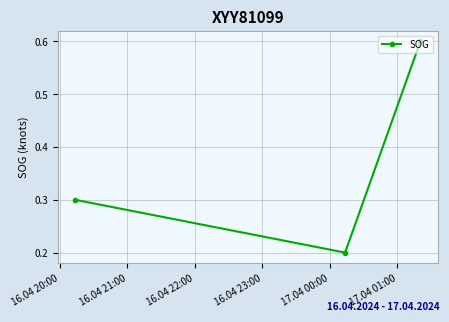

What is the value of the 1st point from the left?

0.3